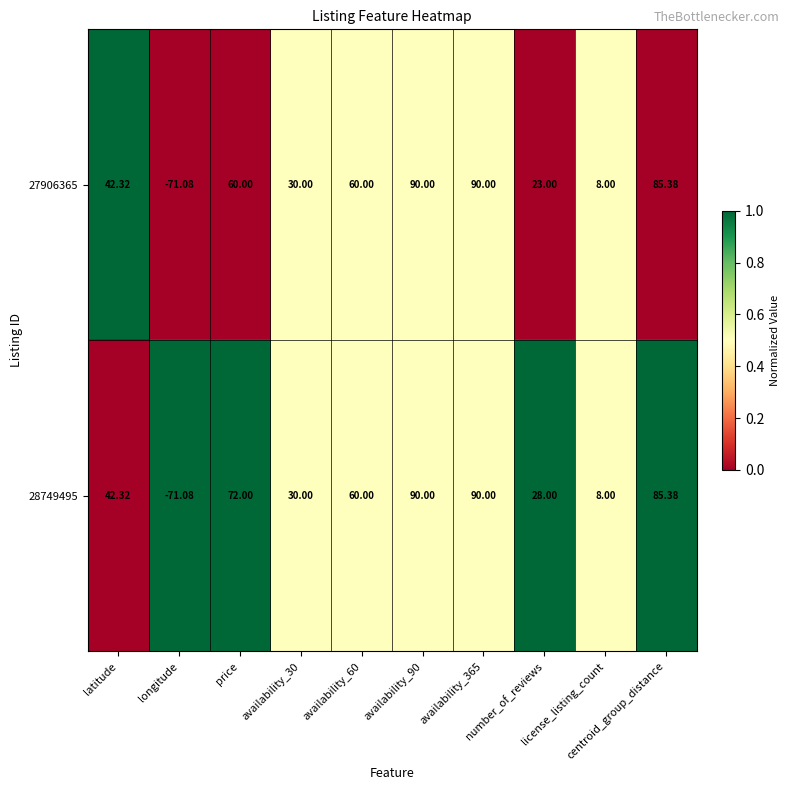

Reading left to right, extract all data points from this chart.

27906365: latitude=42.3	longitude=-71.1	price=60.0	availability_30=30.0	availability_60=60.0	availability_90=90.0	availability_365=90.0	number_of_reviews=23.0	license_listing_count=8.0	centroid_group_distance=85.4
28749495: latitude=42.3	longitude=-71.1	price=72.0	availability_30=30.0	availability_60=60.0	availability_90=90.0	availability_365=90.0	number_of_reviews=28.0	license_listing_count=8.0	centroid_group_distance=85.4